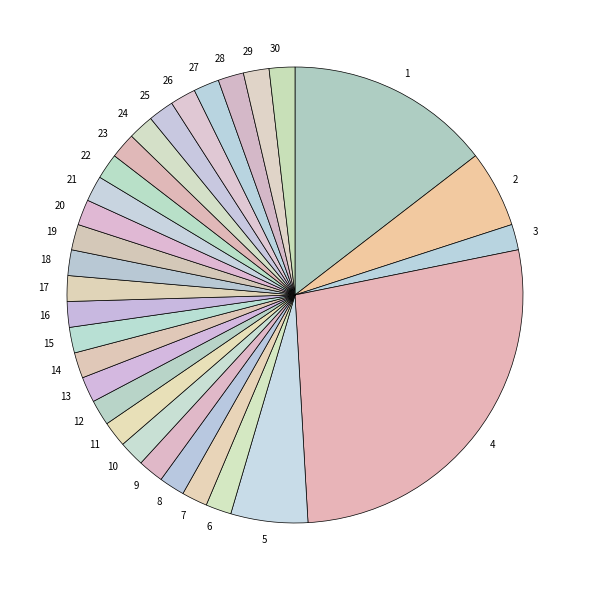

Which category has the biggest portion of the pie?

4